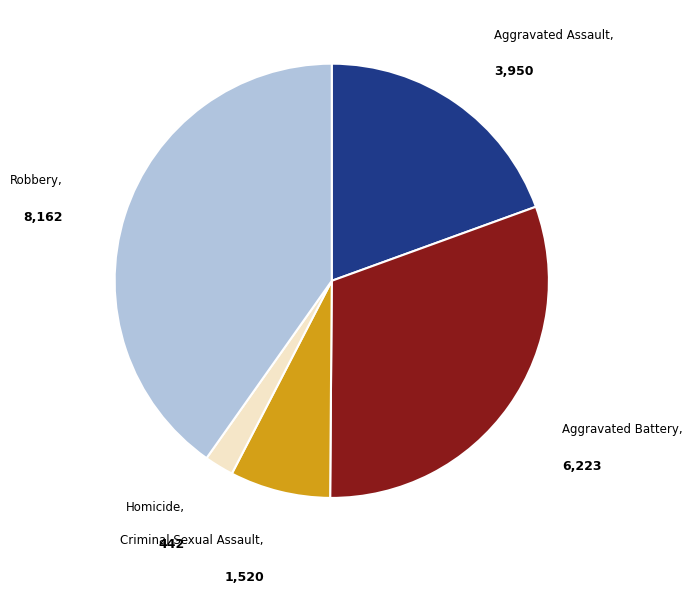

Is there a majority slice in this chart?

No